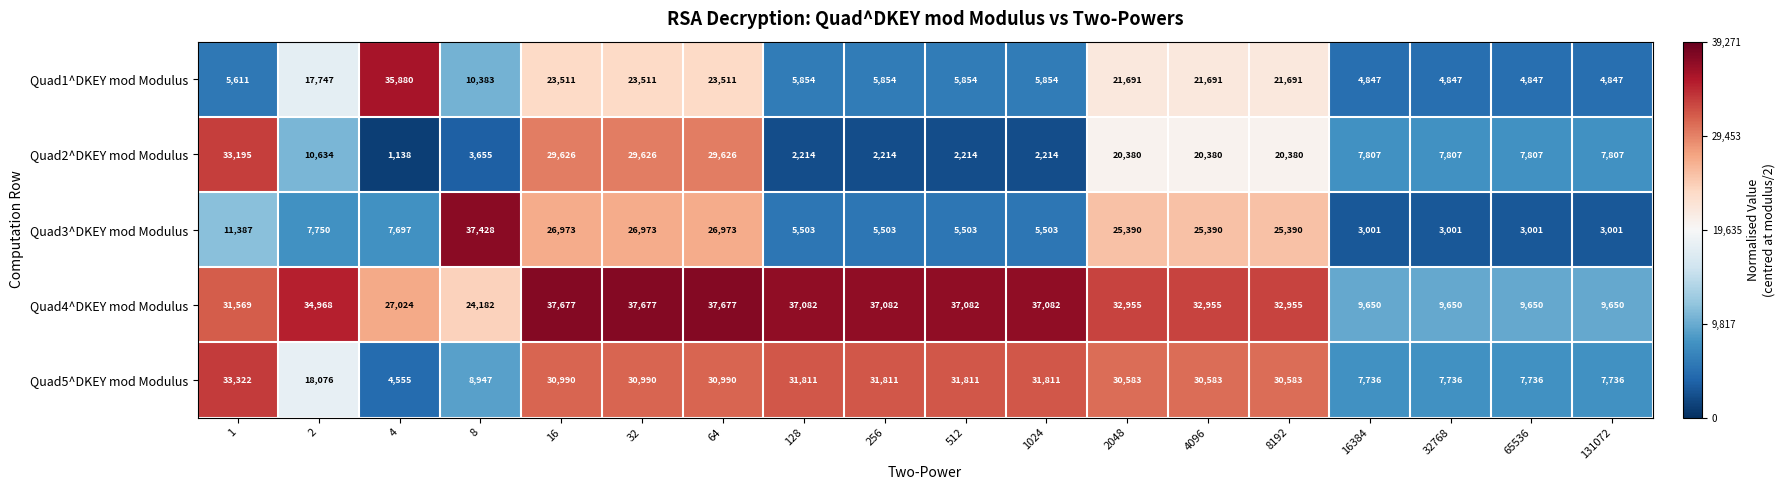

Which series has the widest spread of values?

Quad3^DKEY mod Modulus